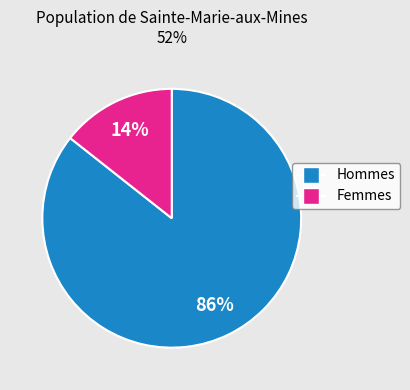

Is there a majority slice in this chart?

Yes